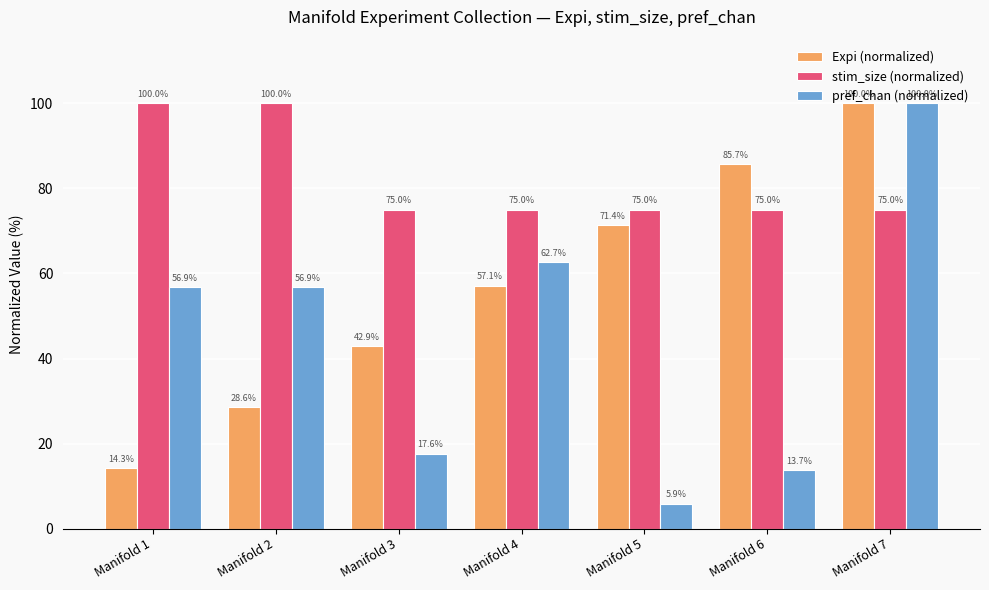

Which series has the largest total across all categories?

stim_size (normalized)